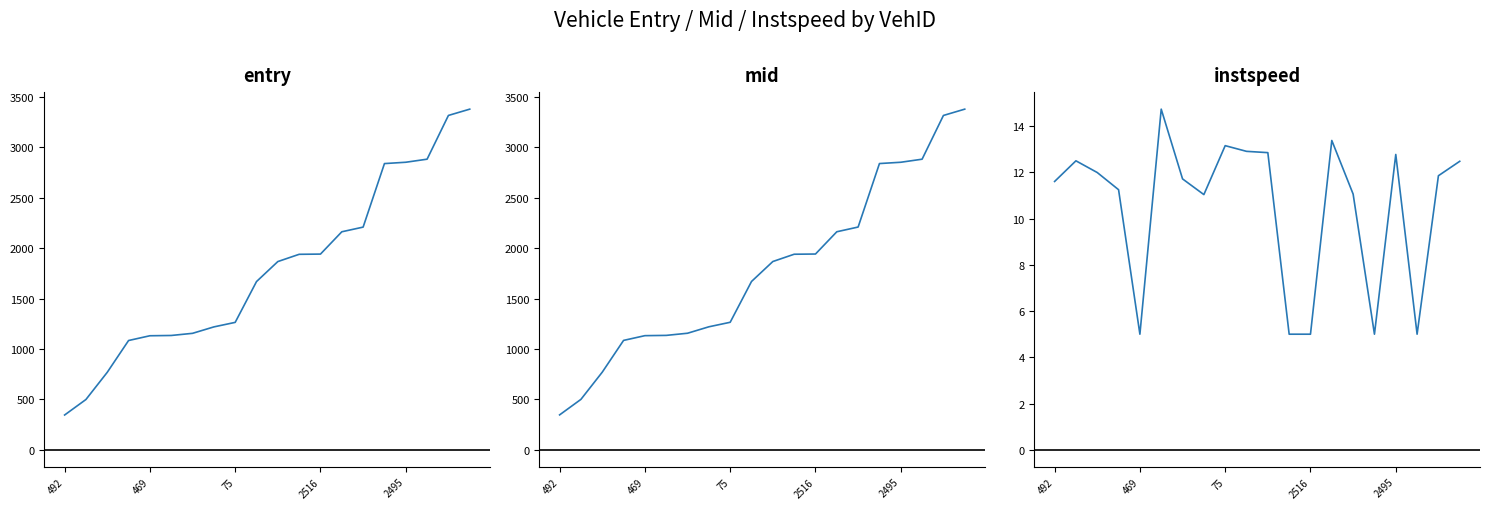

At which label is mid closest to 1863?

10